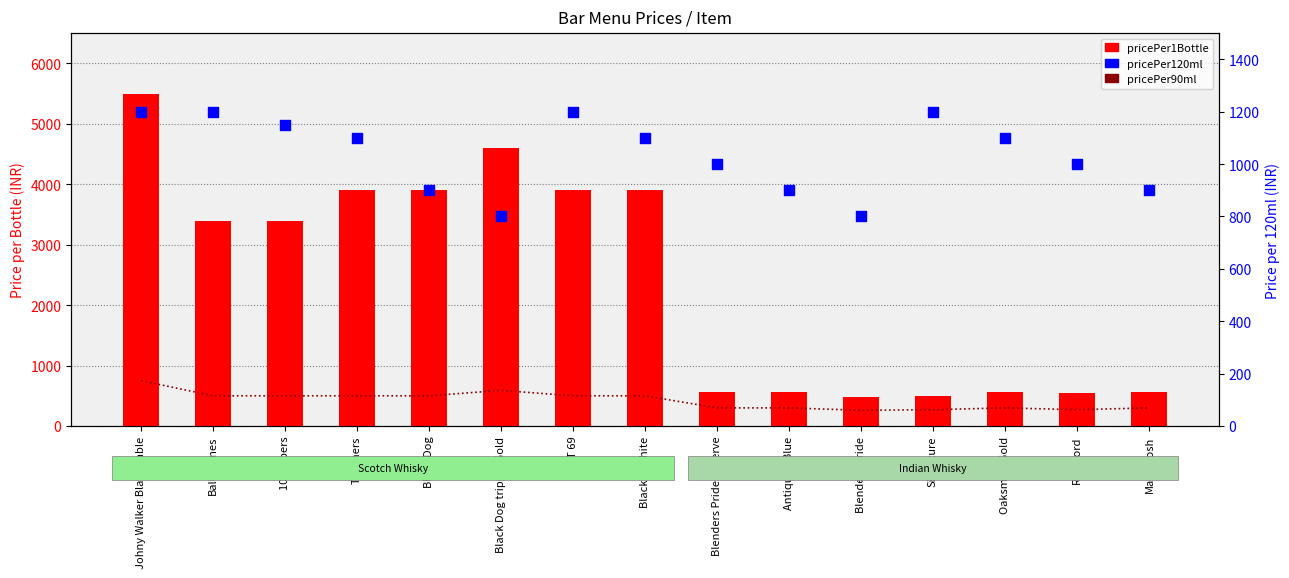

At how many categories does at least one series exceed 5473?

1